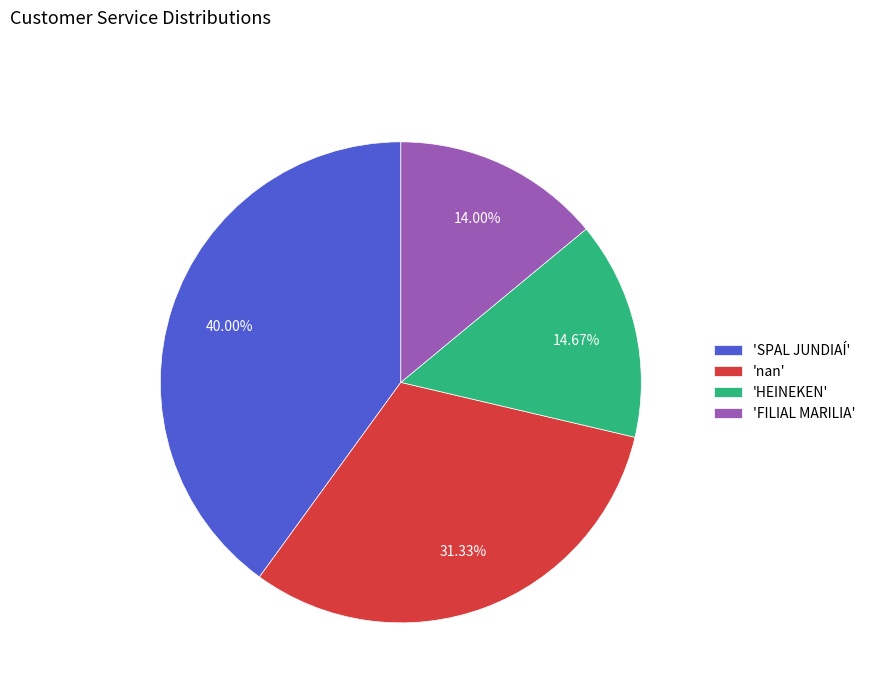

Combined, do 'SPAL JUNDIAÍ' and 'HEINEKEN' account for over 50%?

Yes